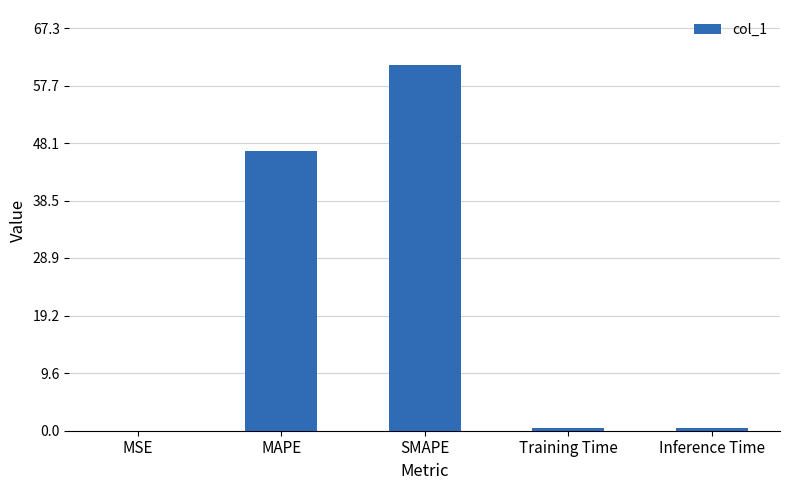

What is the sum of all values?

109.0